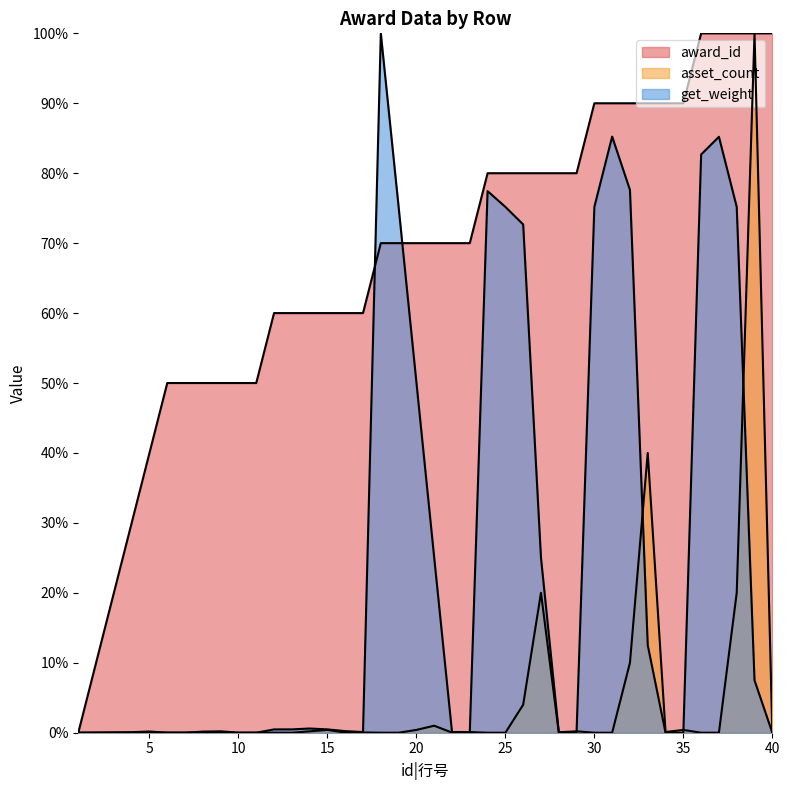

What is the average value of the award_id series?

0.7